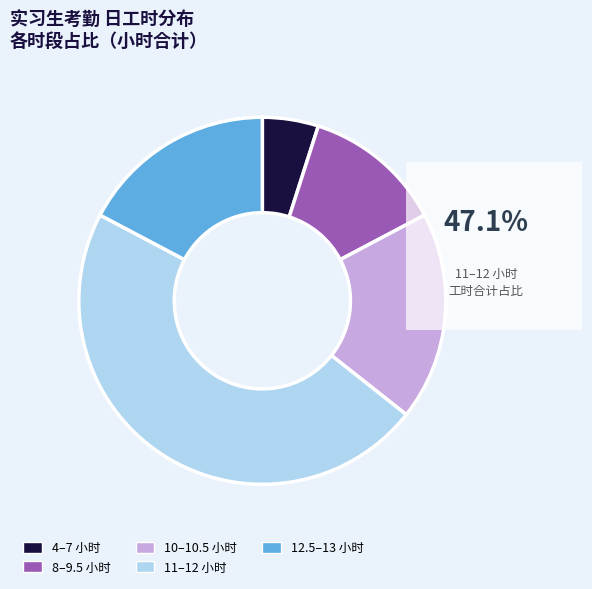

Which category has the biggest portion of the pie?

11–12 小时